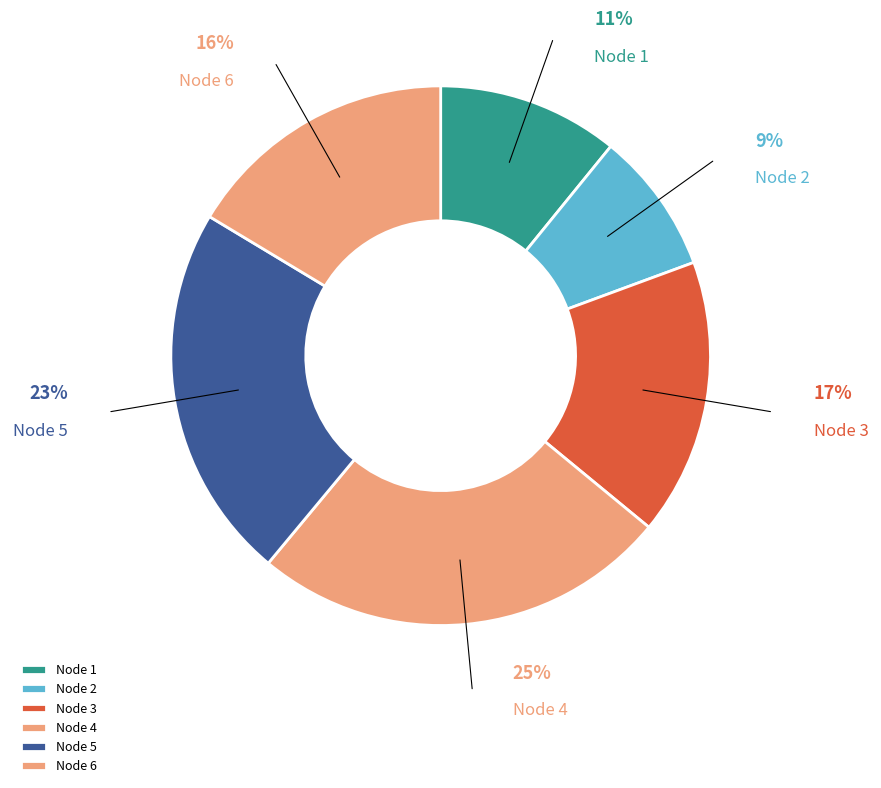

Does any single category account for the majority?

No